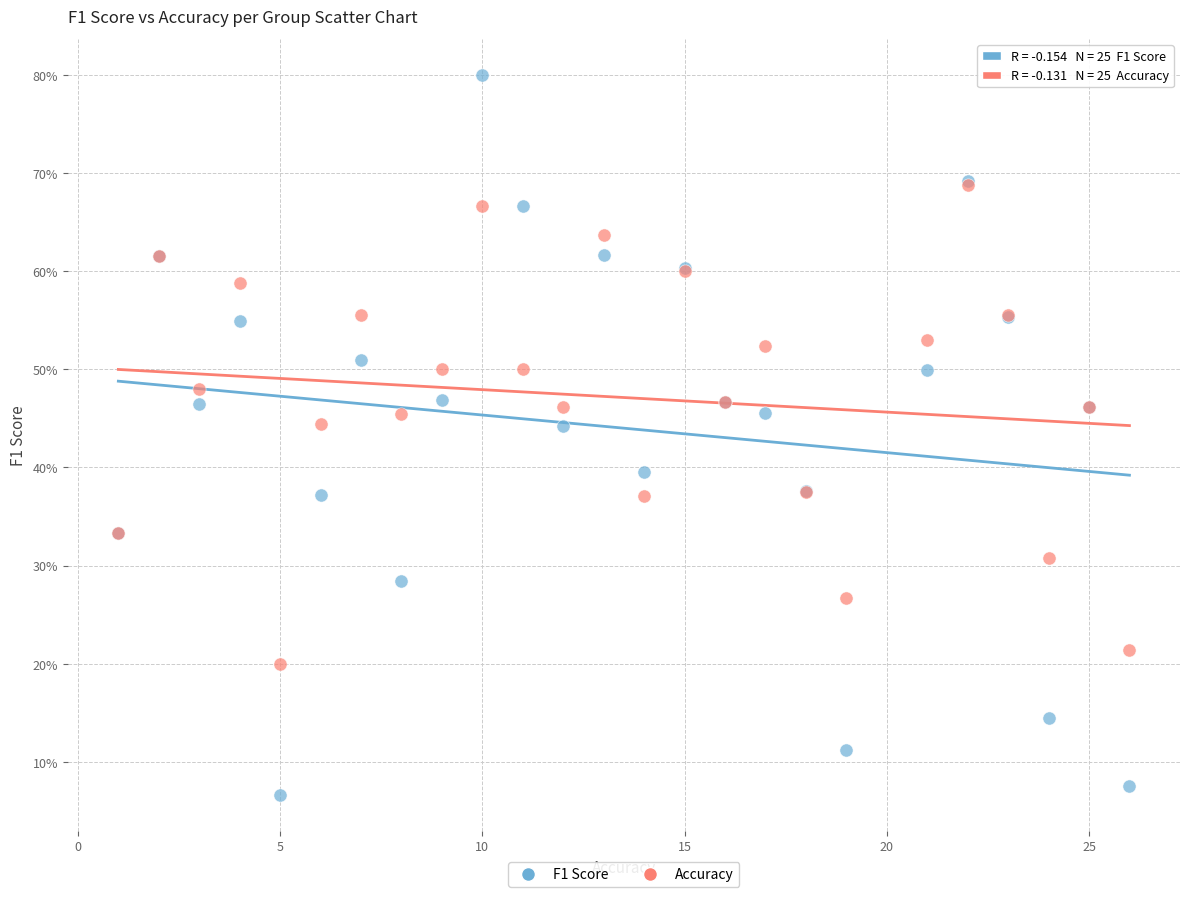

What are all the series names shown in the legend?

F1 Score, Accuracy